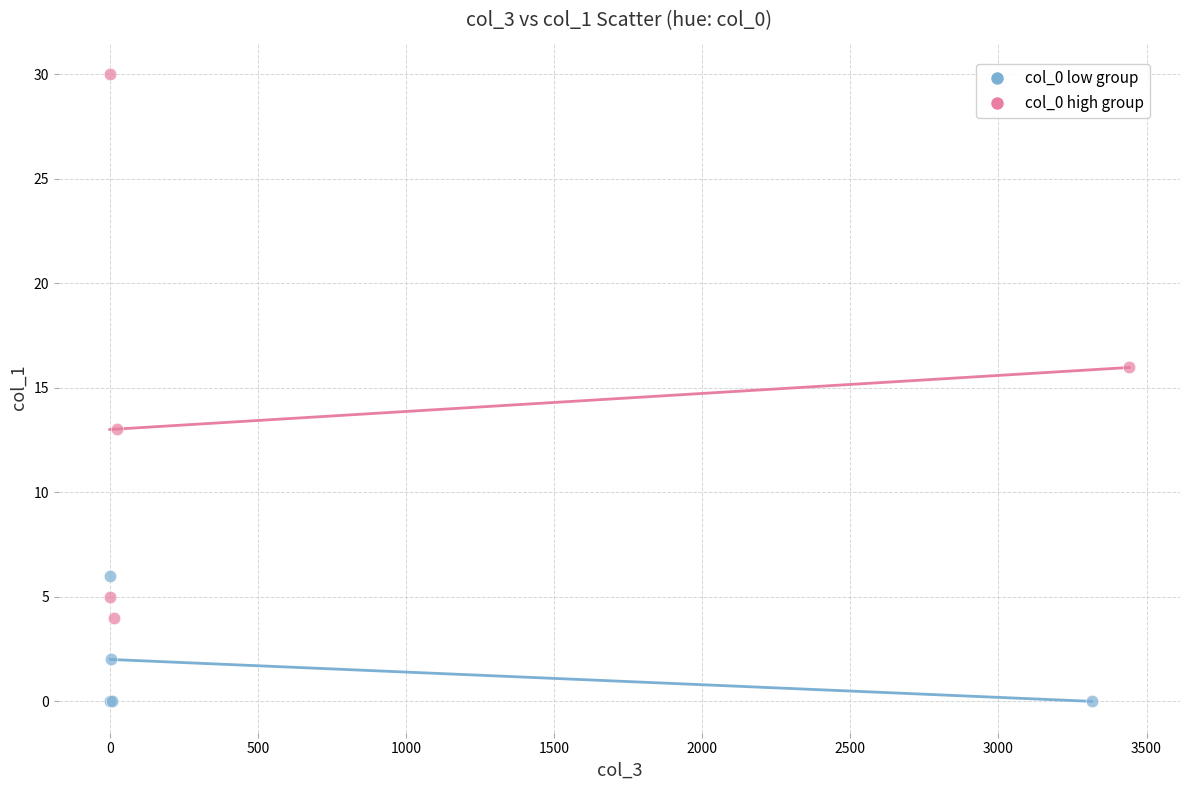

Which series has the largest Y range (max minus min)?

col_0 high group